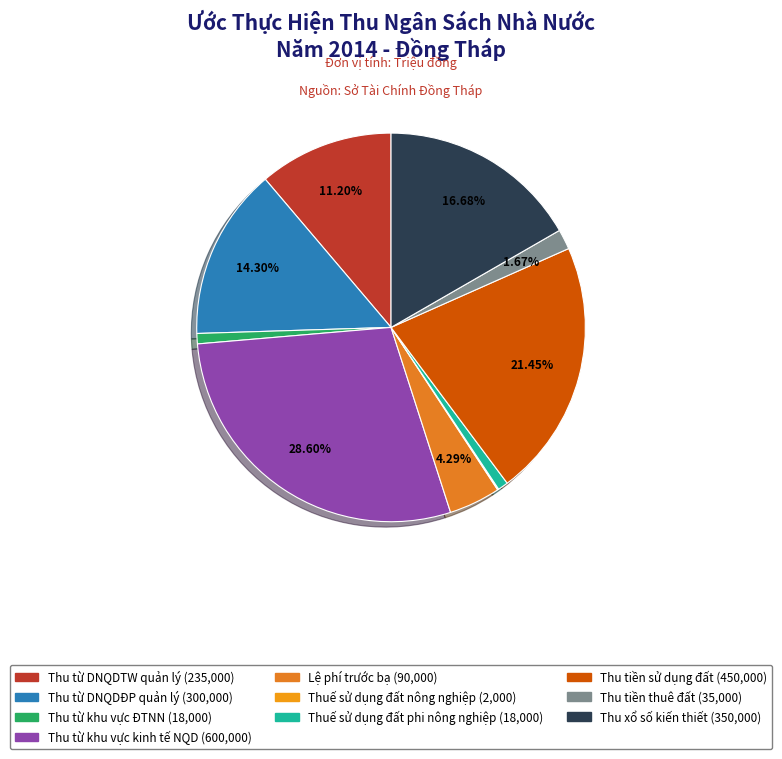

What is the largest slice in the pie chart?

Thu từ khu vực kinh tế NQD